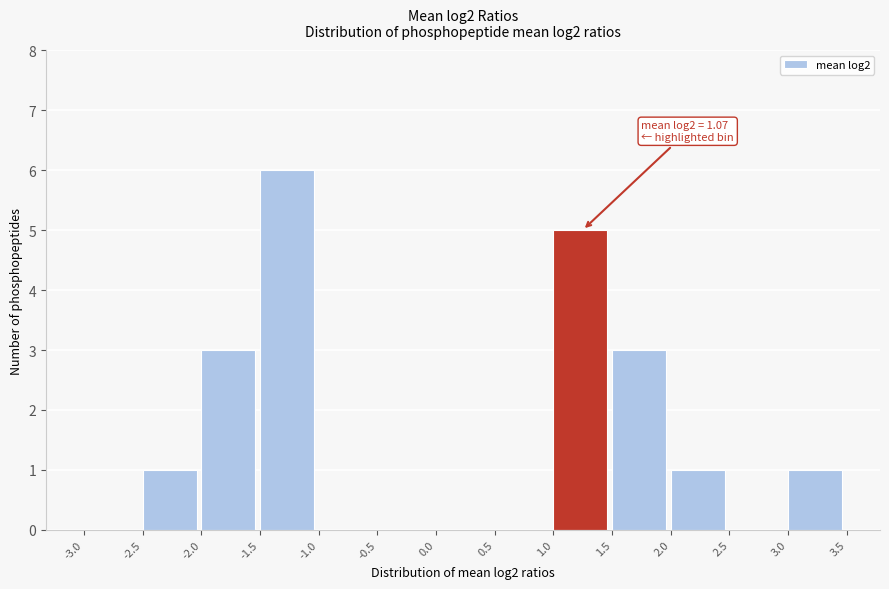

Over which range of the x-axis is the bar tallest?

-1.5 to -1.0